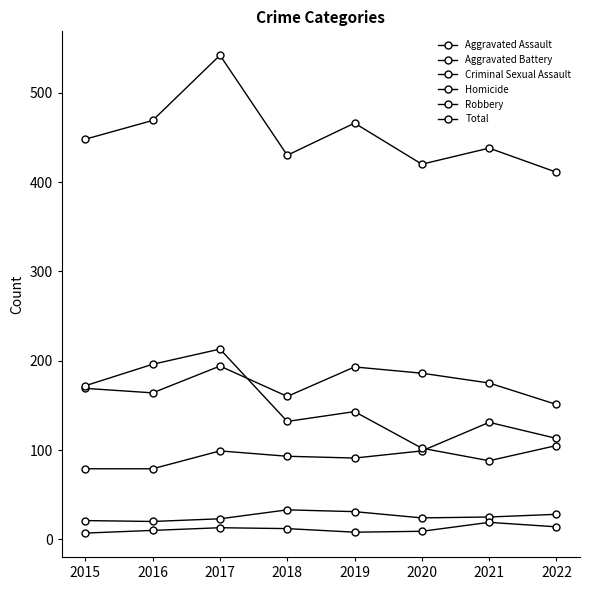

Is this an area chart (filled region under the line)?

No